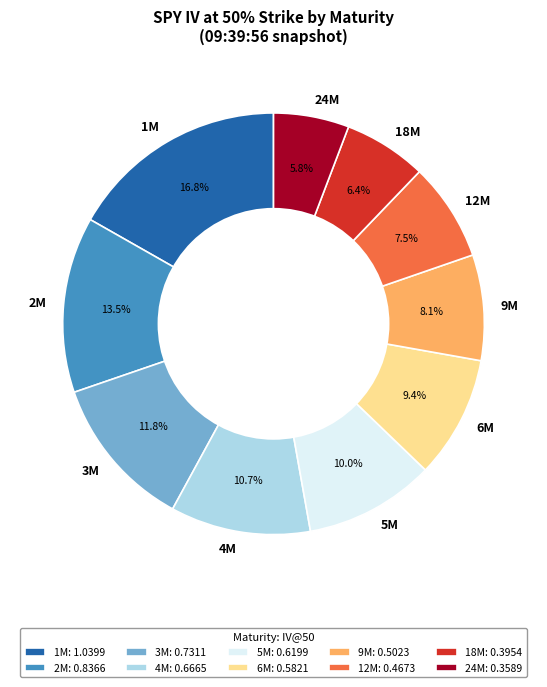

What is the largest slice in the pie chart?

1M